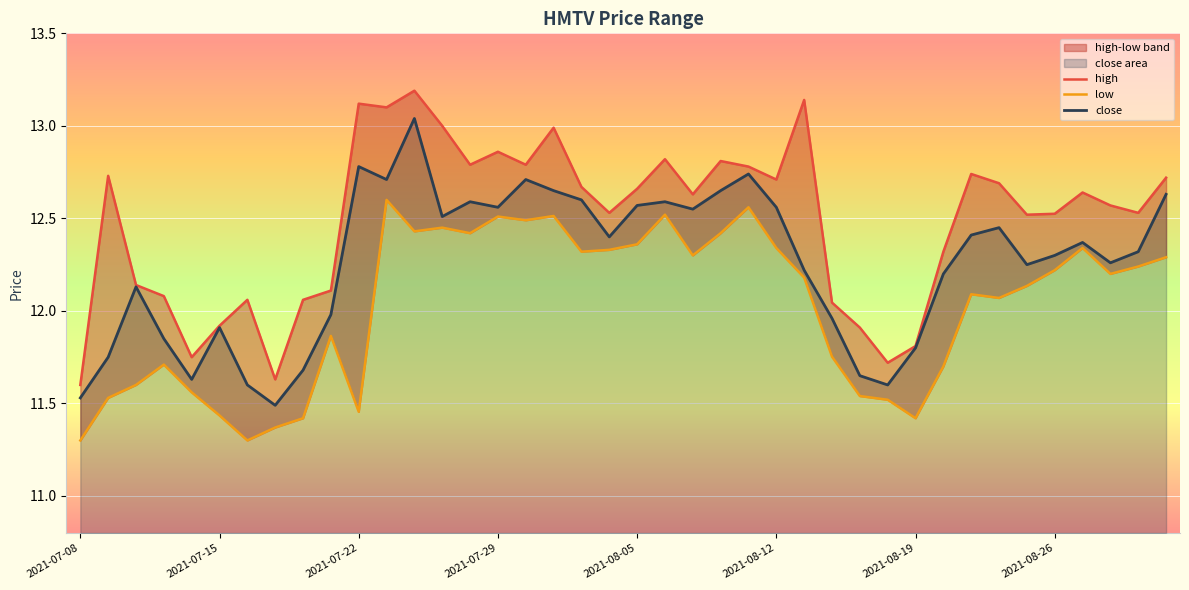

Rank the series by their maximum value, from highest to lowest.

high, close, low